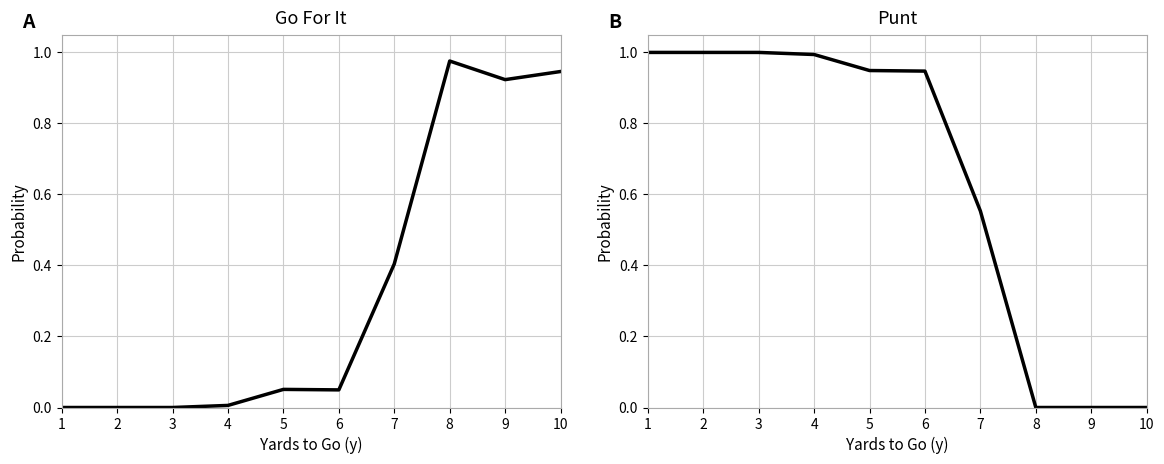

Is it true that punt equals 1.0 at 3?

True